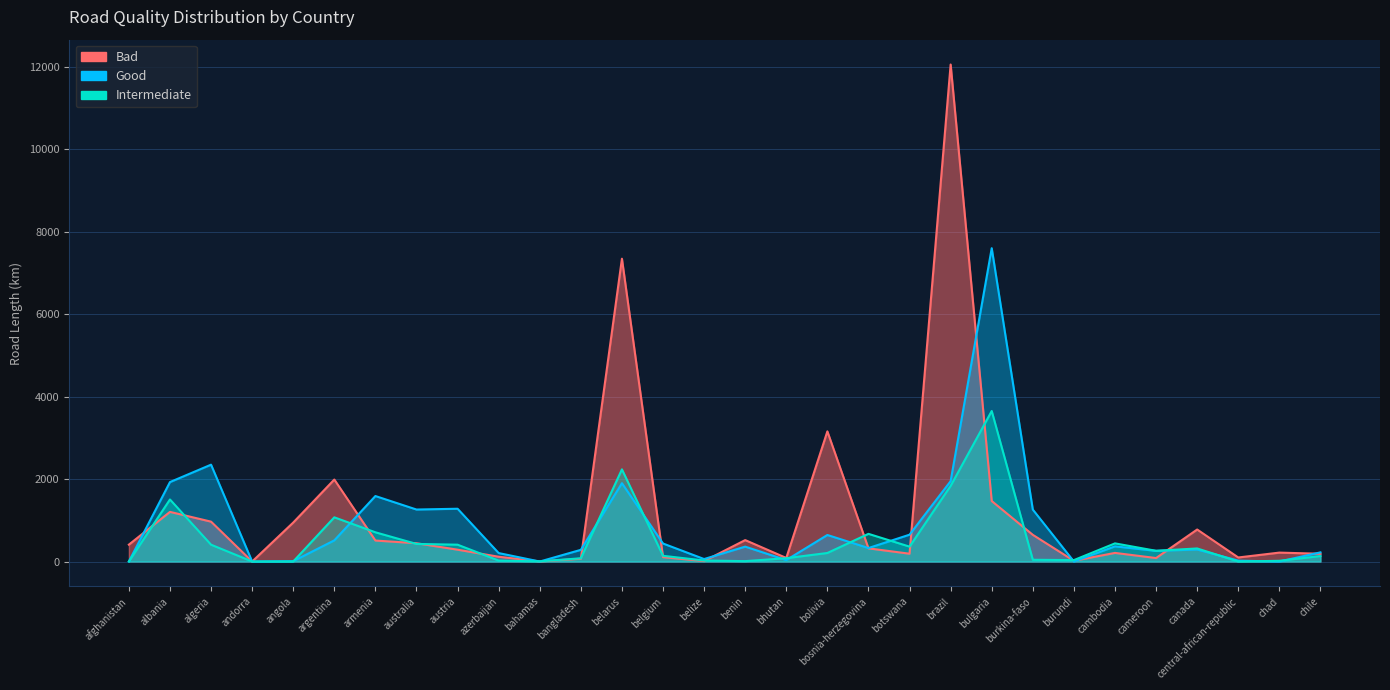

Reading left to right, transcribe all the data shown in this chart.

Bad: 409.4	1203.6	966.7	0.0	945.1	1987.7	508.8	443.3	286.8	115.7	2.3	67.5	7341.5	105.5	11.1	519.7	86.3	3155.6	319.3	189.6	12049.8	1466.9	647.1	17.7	208.9	84.4	776.1	98.2	216.3	188.7
Good: 0.4	1926.4	2348.2	0.0	8.7	513.0	1587.9	1260.6	1279.8	205.1	0.0	283.5	1898.7	436.9	60.3	361.1	35.0	643.3	326.9	650.8	1948.6	7596.3	1259.3	0.1	367.9	257.9	291.9	21.2	0.0	222.3
Intermediate: 0.5	1504.5	408.0	0.0	0.1	1071.6	708.5	426.5	408.3	22.6	3.7	79.1	2234.4	138.5	24.9	9.4	80.9	207.1	671.0	361.1	1834.0	3649.4	42.5	34.7	440.1	260.1	317.0	0.0	17.7	132.8